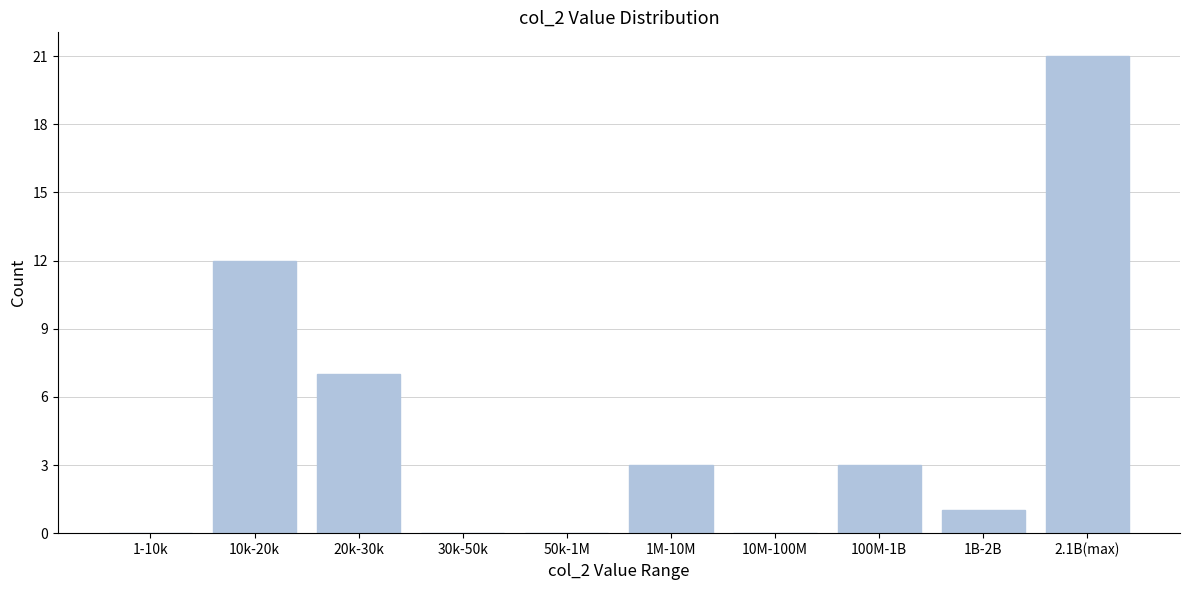

Reading left to right, list all the values displayed in this chart.

1-10k=0	10k-20k=12	20k-30k=7	30k-50k=0	50k-1M=0	1M-10M=3	10M-100M=0	100M-1B=3	1B-2B=1	2.1B(max)=21